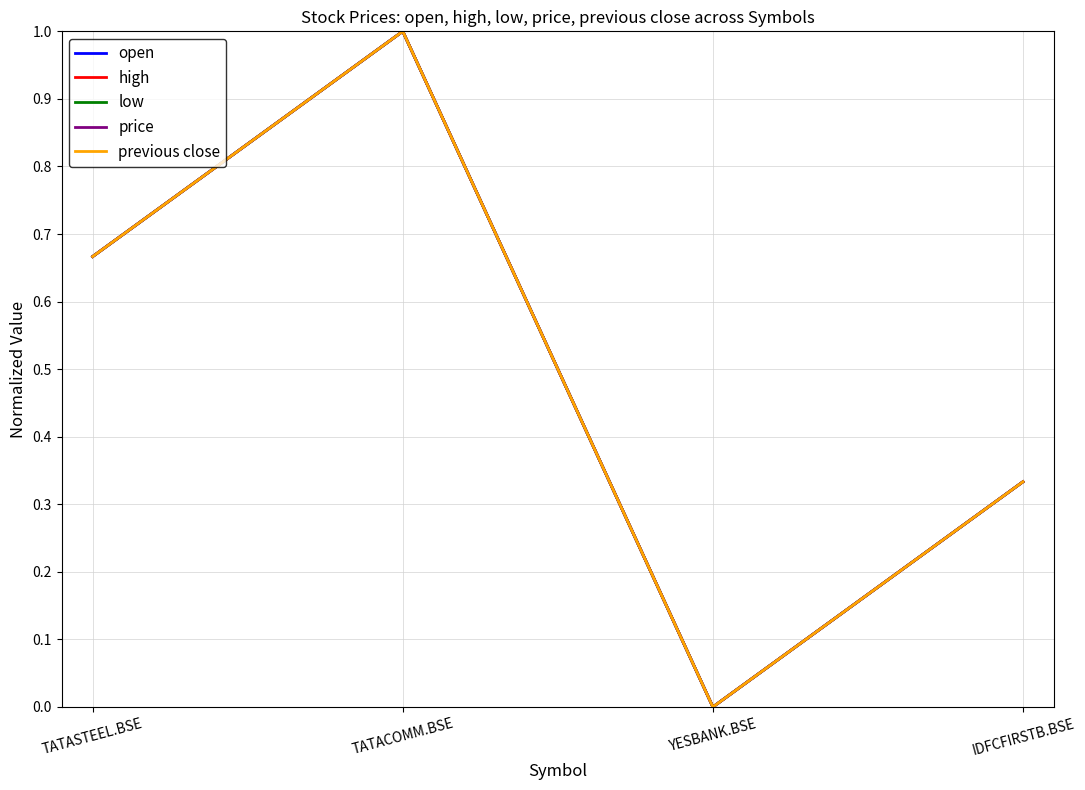

What is the label of the 3rd point from the right?

TATACOMM.BSE